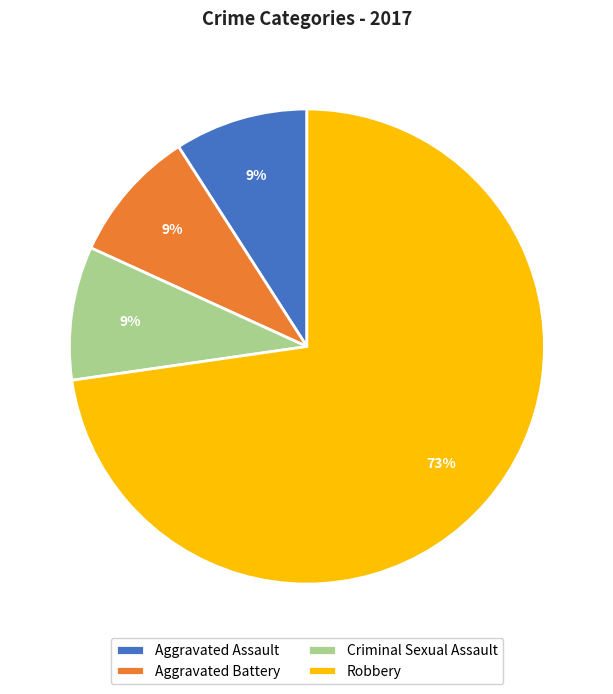

To the nearest percent, what percentage of the pie is Aggravated Assault?

9%